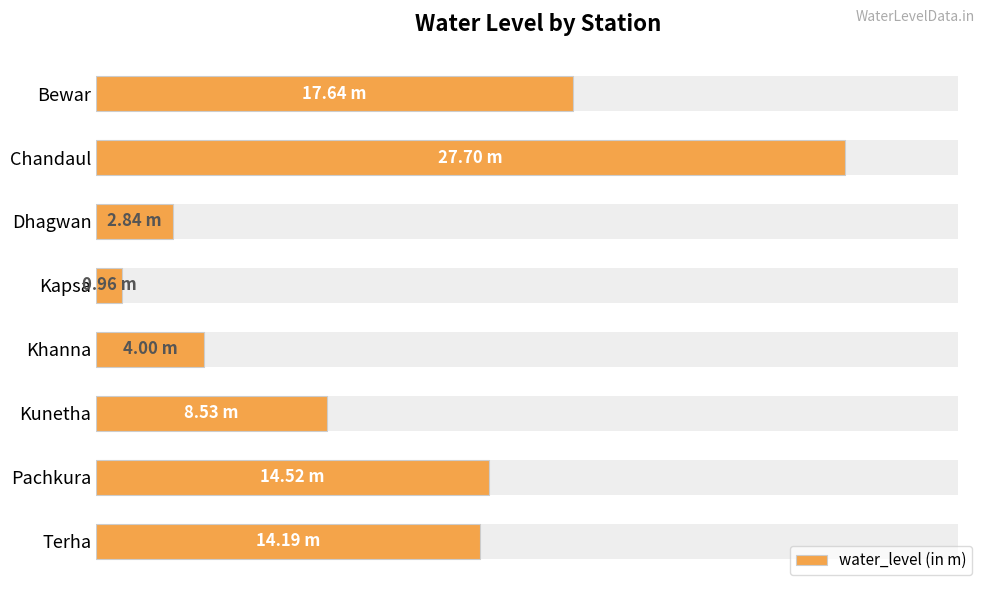

Reading left to right, what are all the values shown in this chart?

17.6	27.7	2.8	1.0	4.0	8.5	14.5	14.2